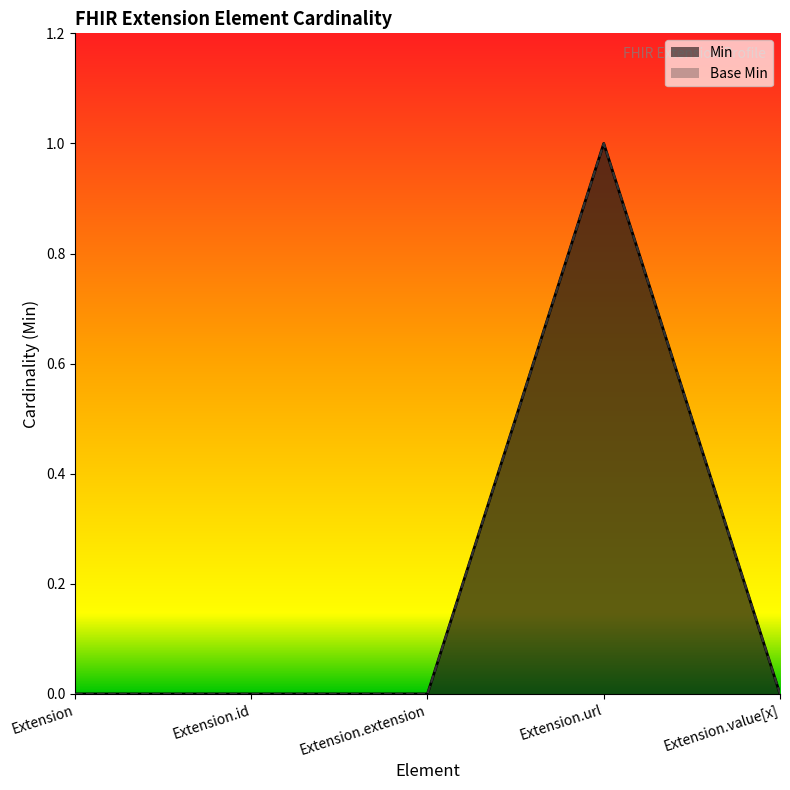

What is the difference between the Base Min values at Extension.value[x] and Extension.url?

1